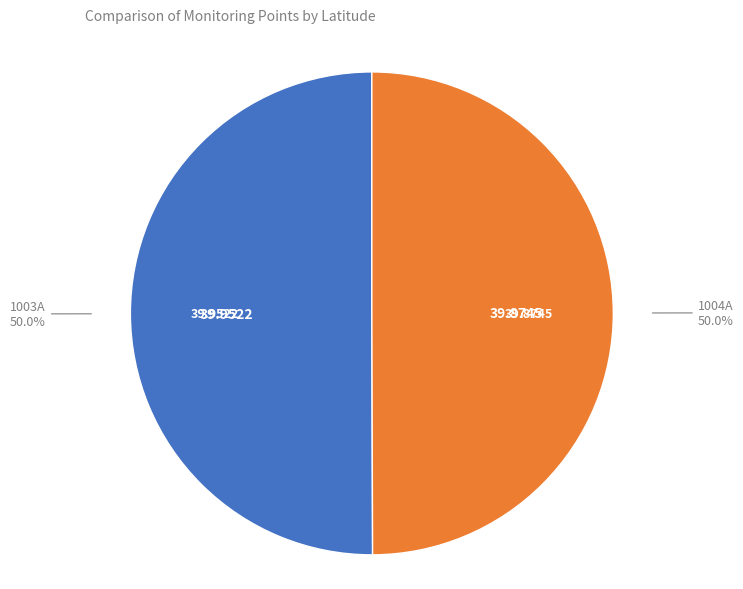

How many slices are in this pie chart?

2